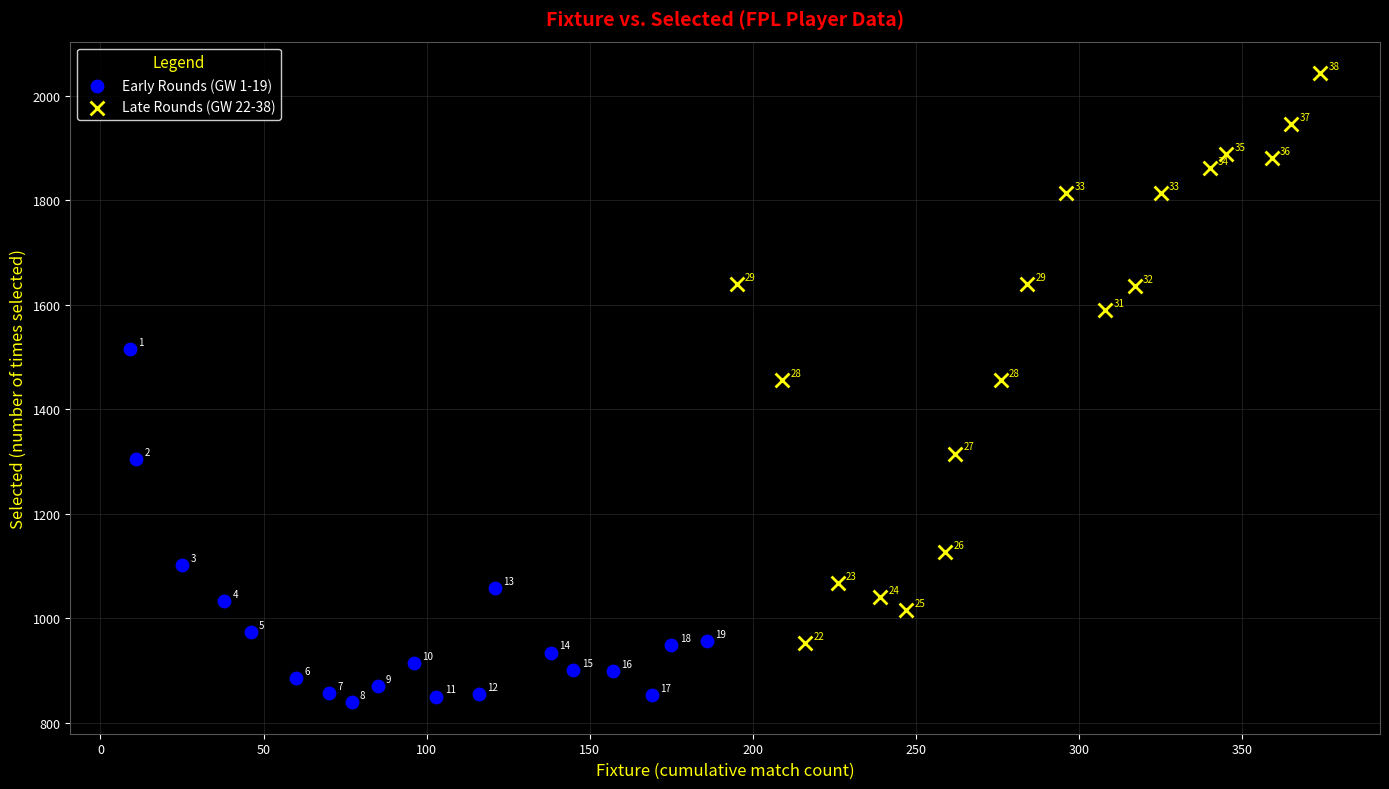

Which series has the largest Y range (max minus min)?

Late Rounds (GW 22-38)